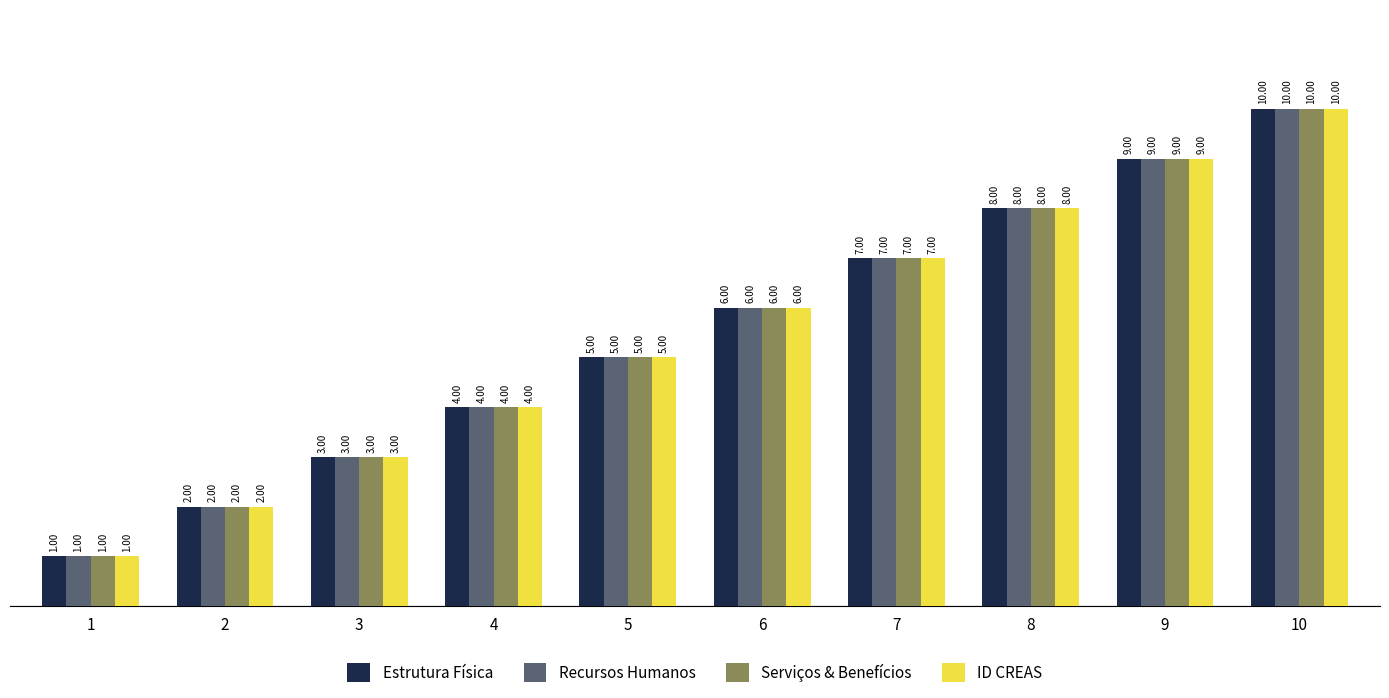

How many data points in Serviços & Benefícios are less than 6?

5